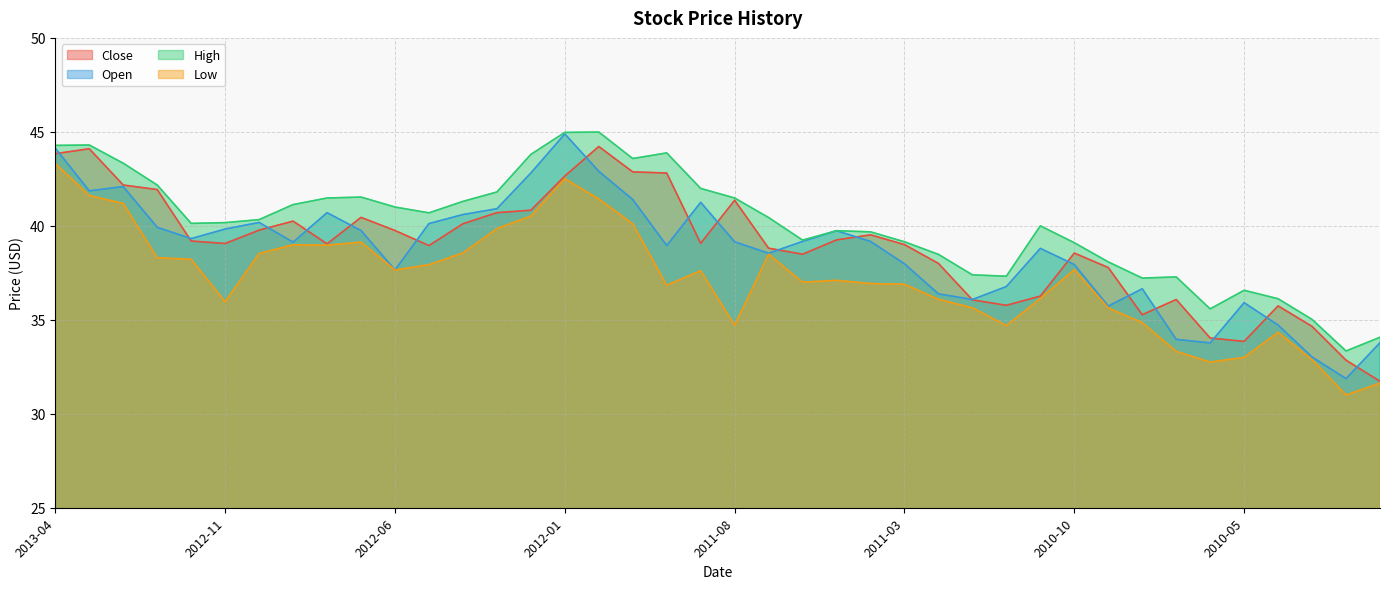

True or false: Low has a value of 21.6 at 2010-03.

False